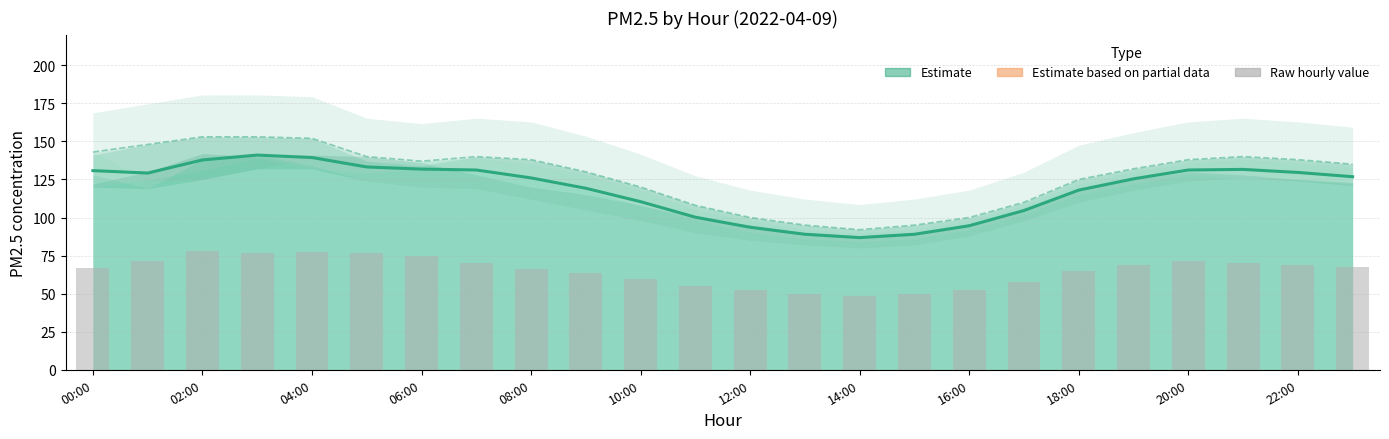

What is the lowest value of the 东城/丰台/朝阳/顺义/通州 均值 series?

86.8